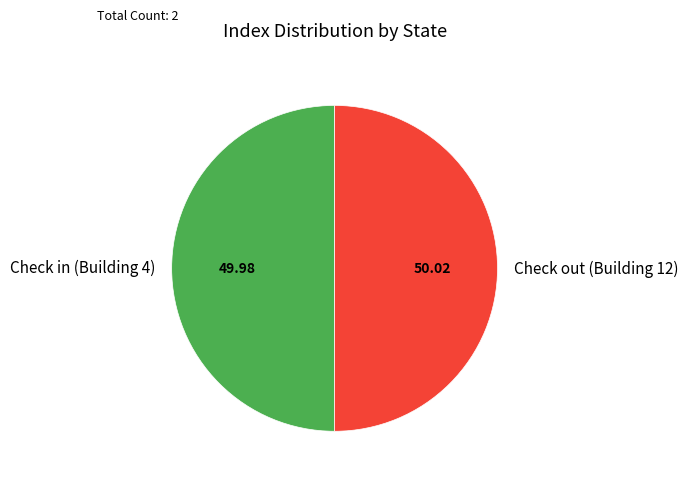

Combined, do Check out (Building 12) and Check in (Building 4) account for over 50%?

Yes